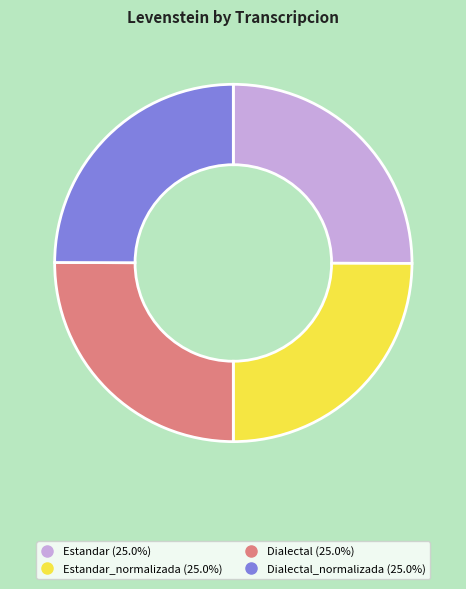

Is there a majority slice in this chart?

No